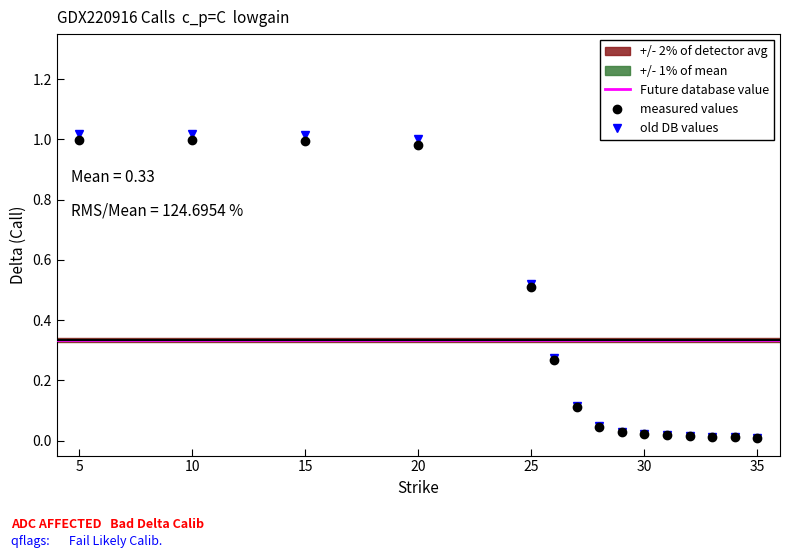

True or false: delta_put and delta_call intersect in this chart.

False